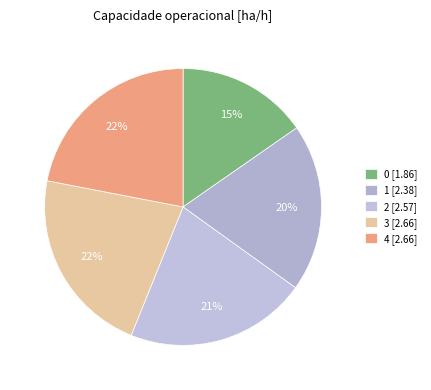

How many segments does this pie chart have?

5